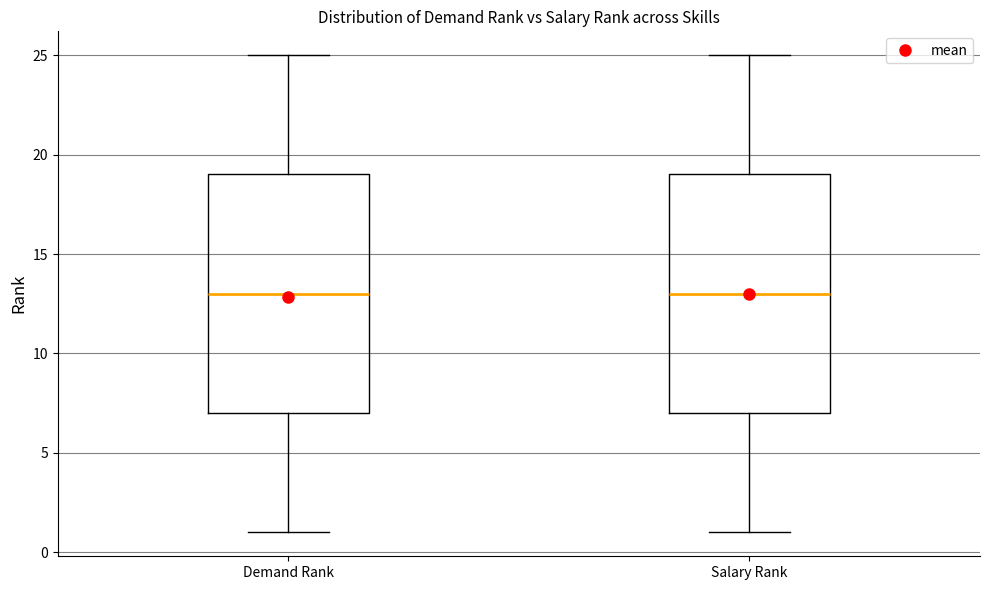

Reading left to right, read every box against the y-axis: the position of its median line, the range the box covers, and the ends of its whiskers. The values are not printed on the chart, so give them approximately, as read against the axis.

Demand Rank: median 13, box 7 to 19, whiskers 1 to 25
Salary Rank: median 13, box 7 to 19, whiskers 1 to 25